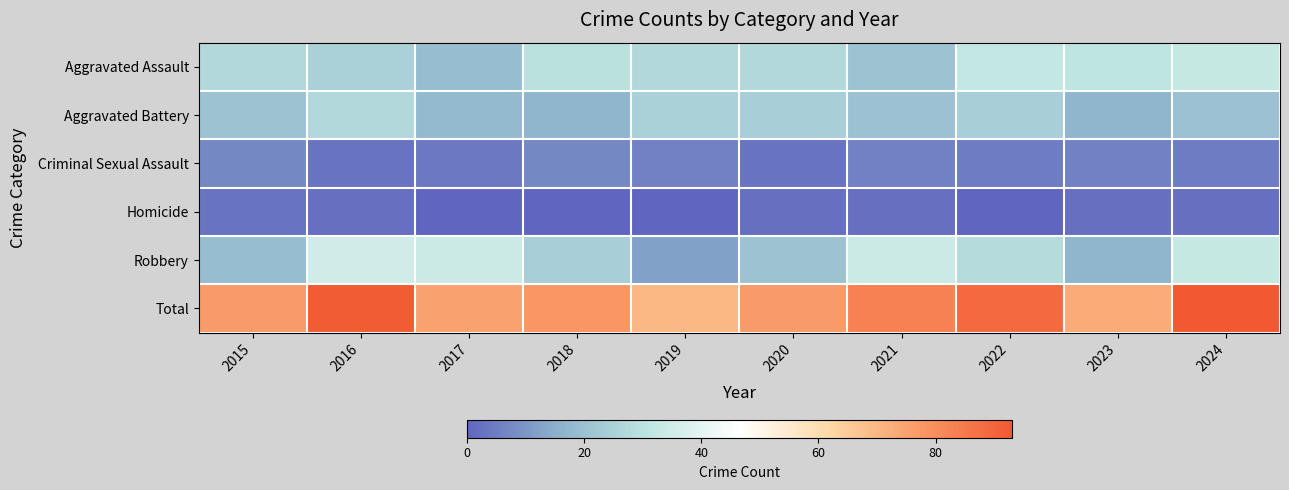

Count the number of categories in the chart.

10